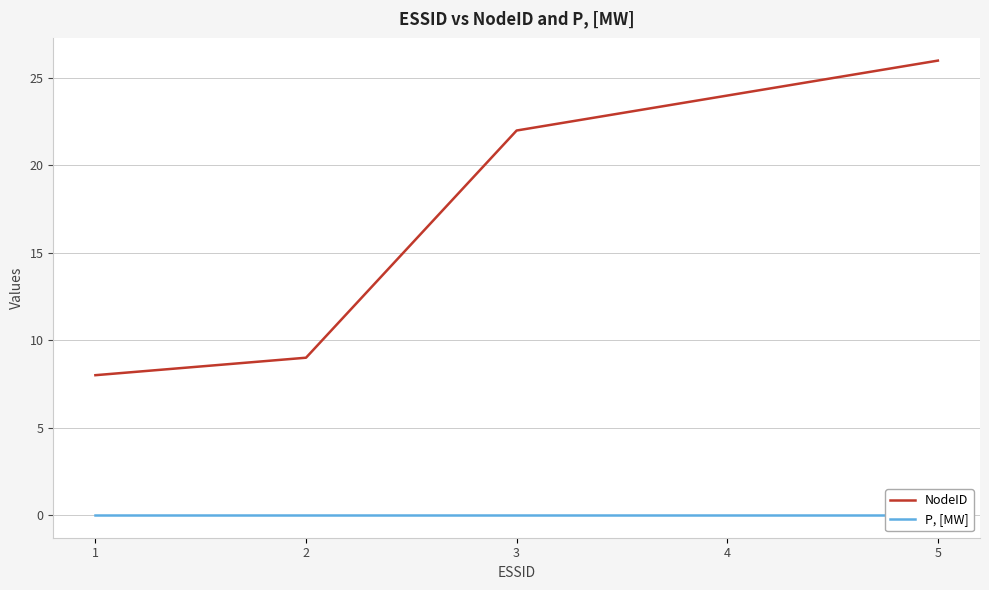

List the series in order of their peak value, highest first.

NodeID, P, [MW]